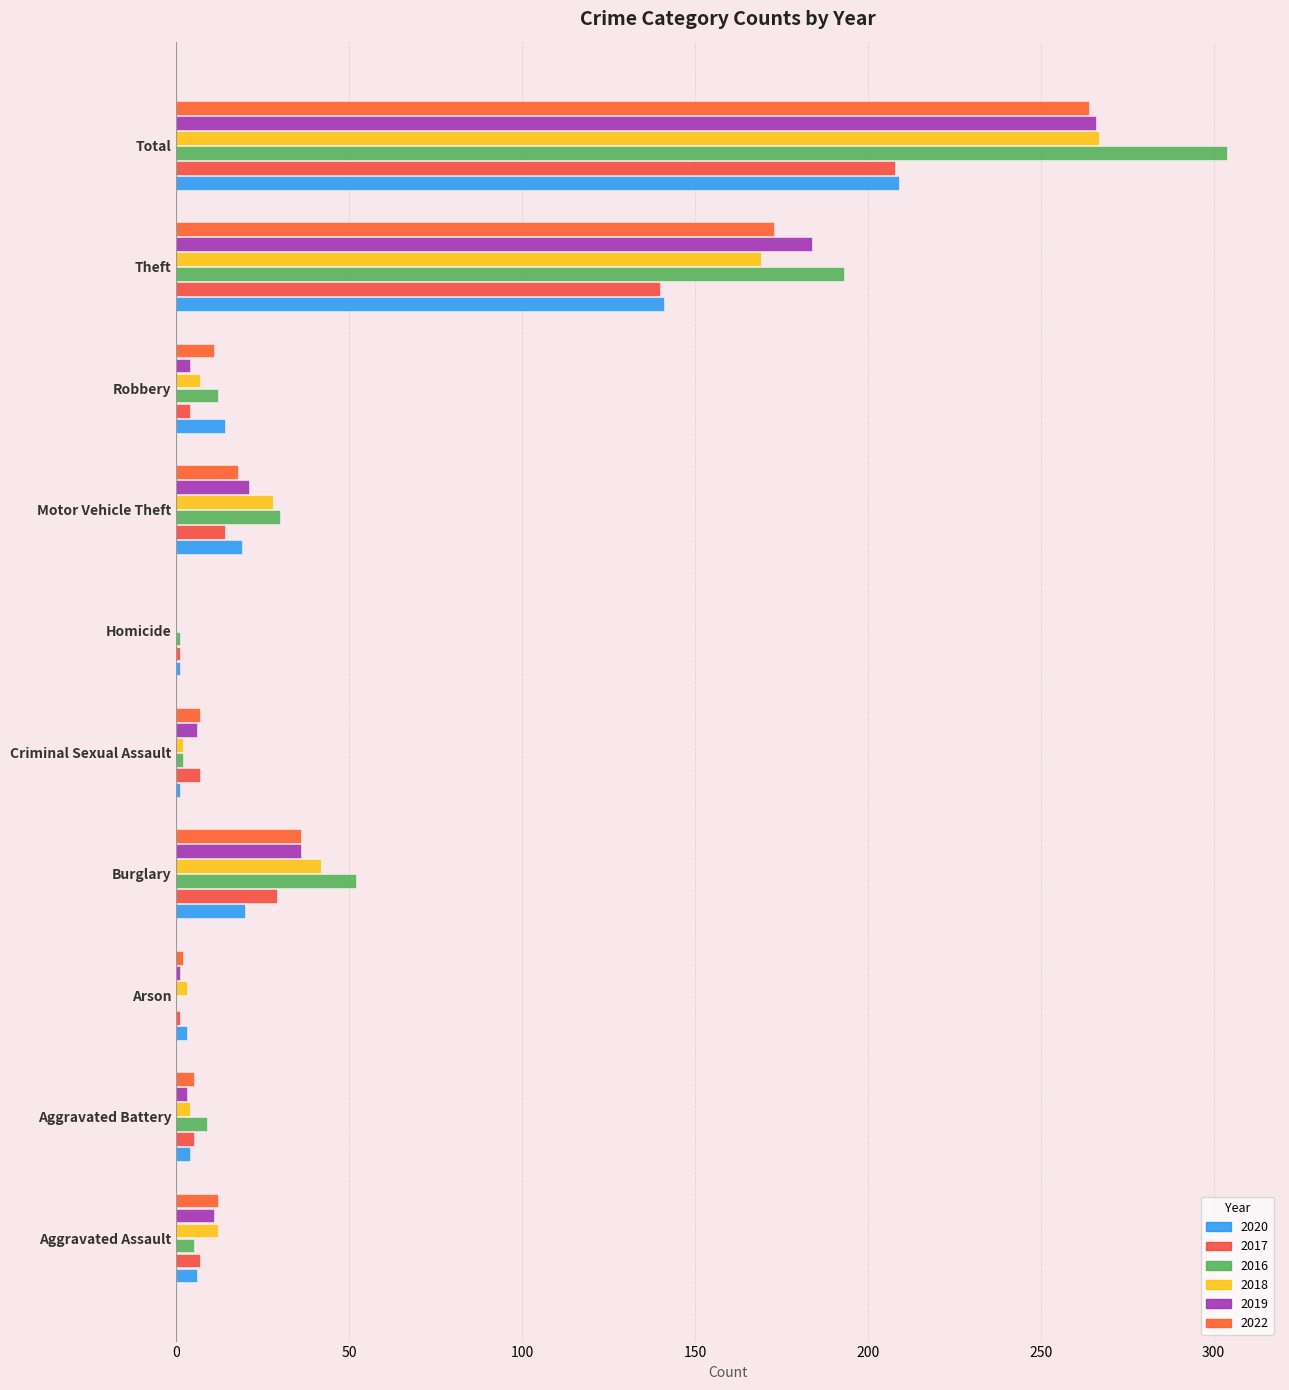

How many categories are shown in the chart?

10